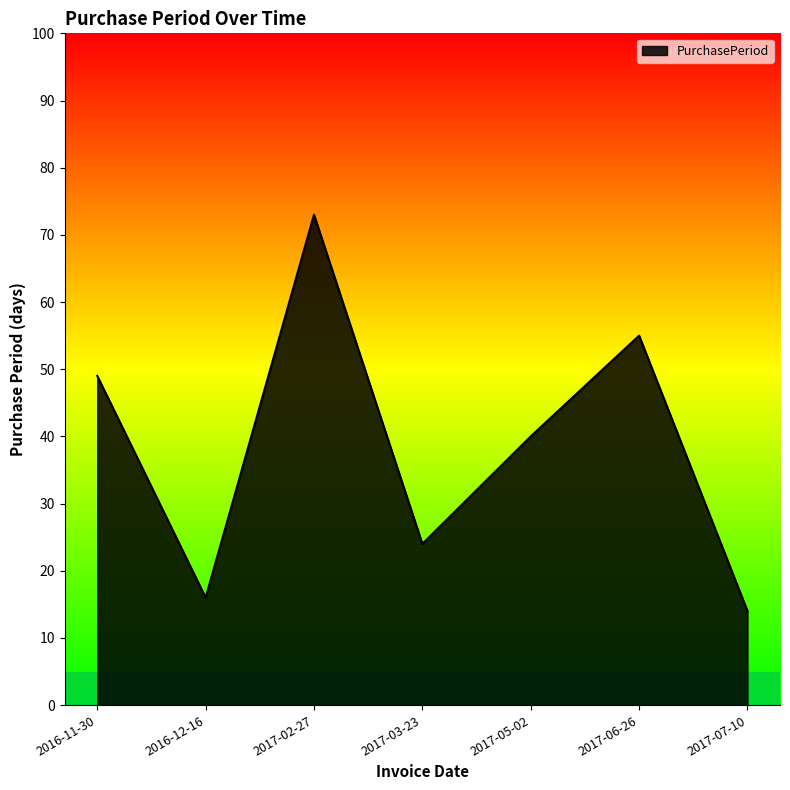

How many lines are shown in the chart?

1